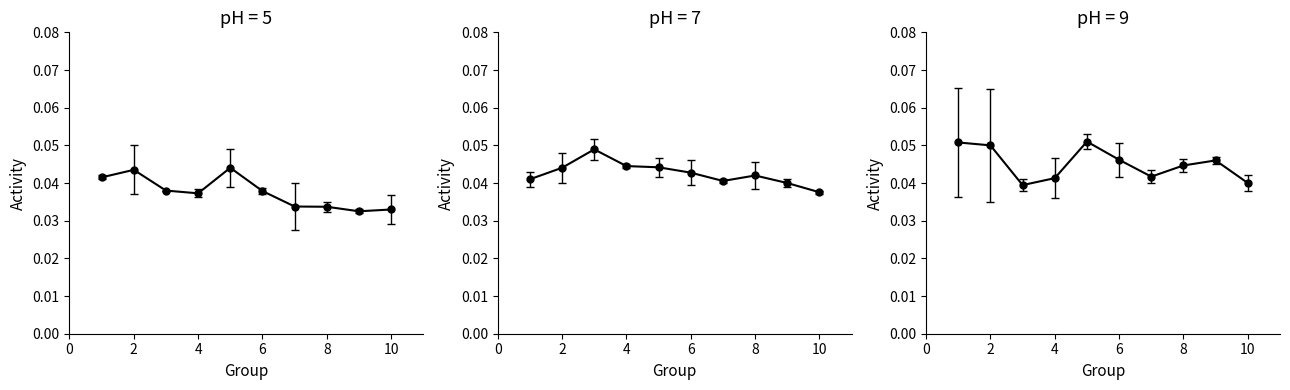

Between 8 and 10, which is larger?

8